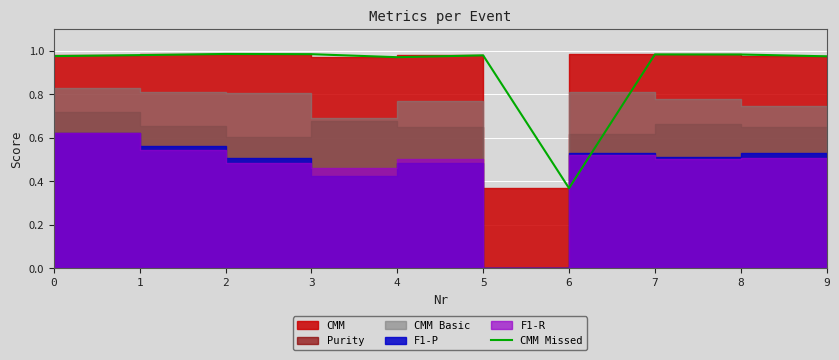

Rank the categories by value from lowest to highest.

6, 4, 9, 0, 5, 1, 8, 7, 3, 2